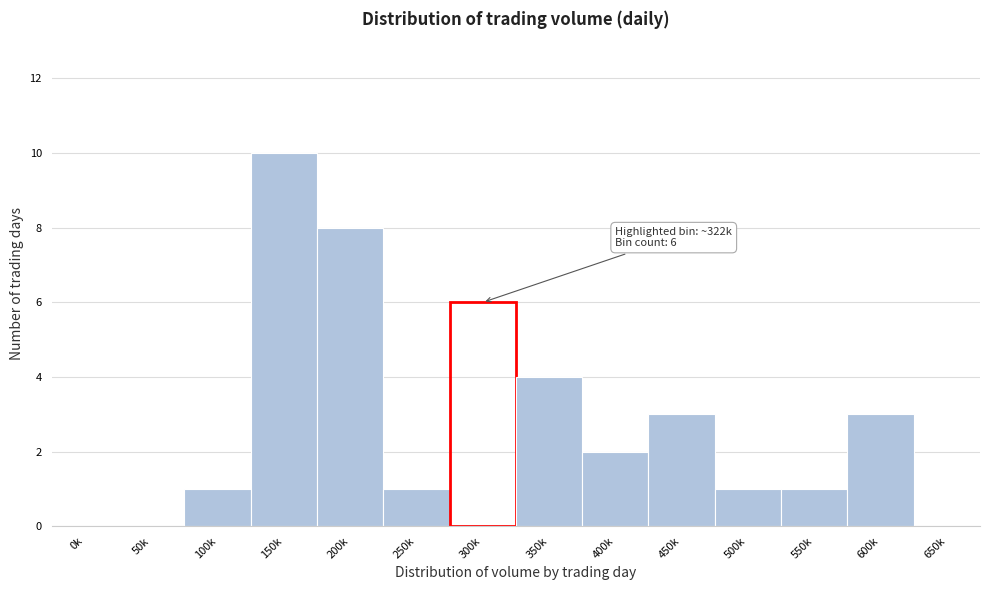

Reading left to right, transcribe all the data shown in this chart.

0k=0	50k=0	100k=1	150k=10	200k=8	250k=1	300k=6	350k=4	400k=2	450k=3	500k=1	550k=1	600k=3	650k=0